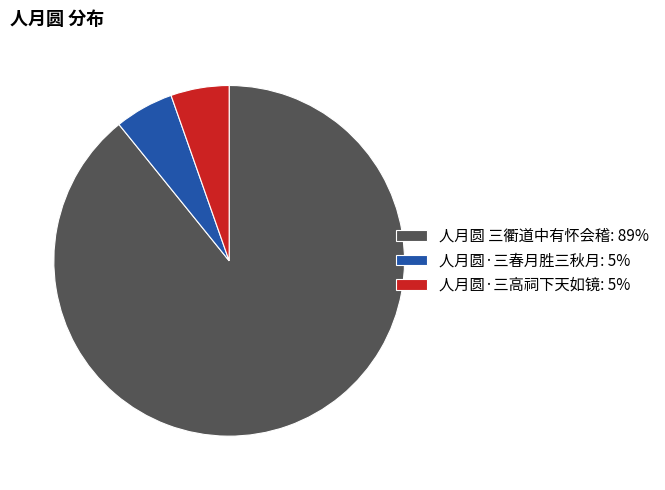

Do 人月圆·三高祠下天如镜: 5% and 人月圆 三衢道中有怀会稽: 89% together represent more than half of the pie?

Yes